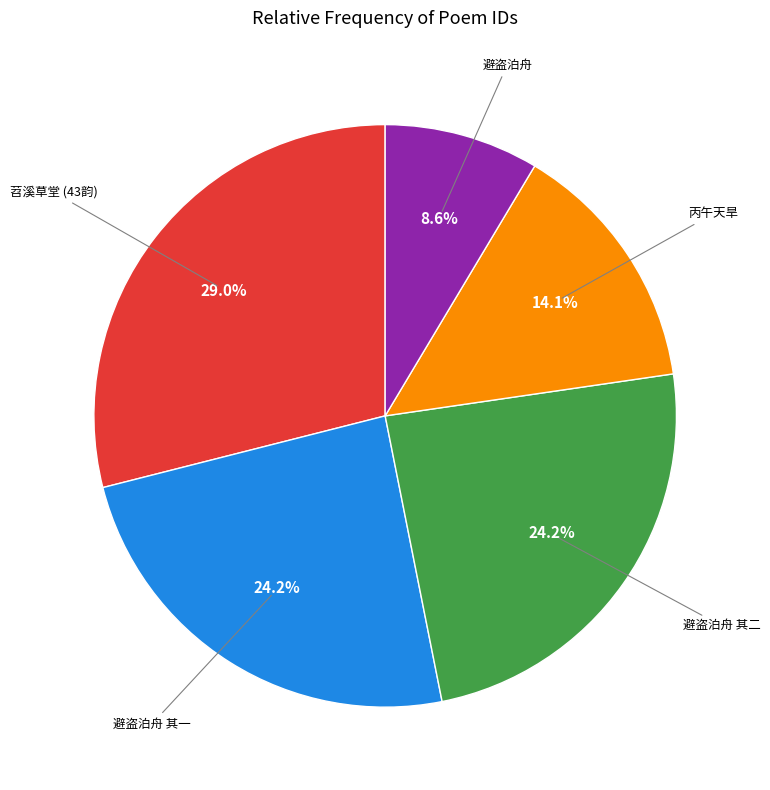

Do 避盗泊舟 其一 and 避盗泊舟 together represent more than half of the pie?

No